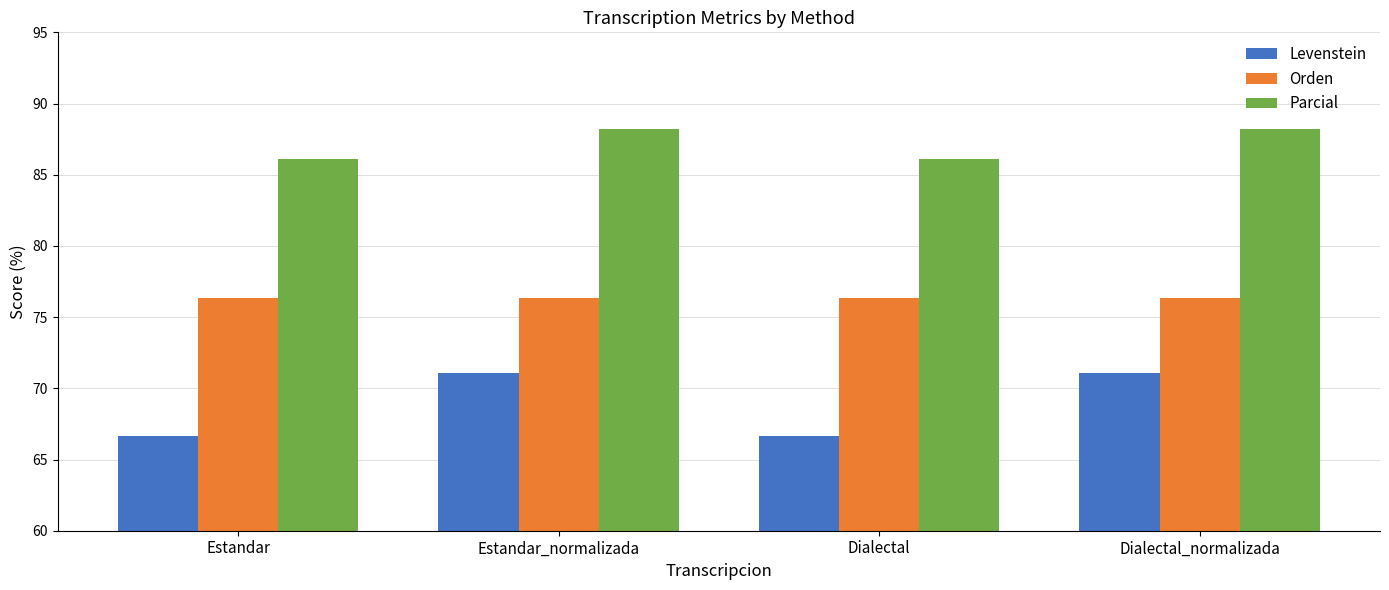

Which series has the largest range (max minus min)?

Levenstein